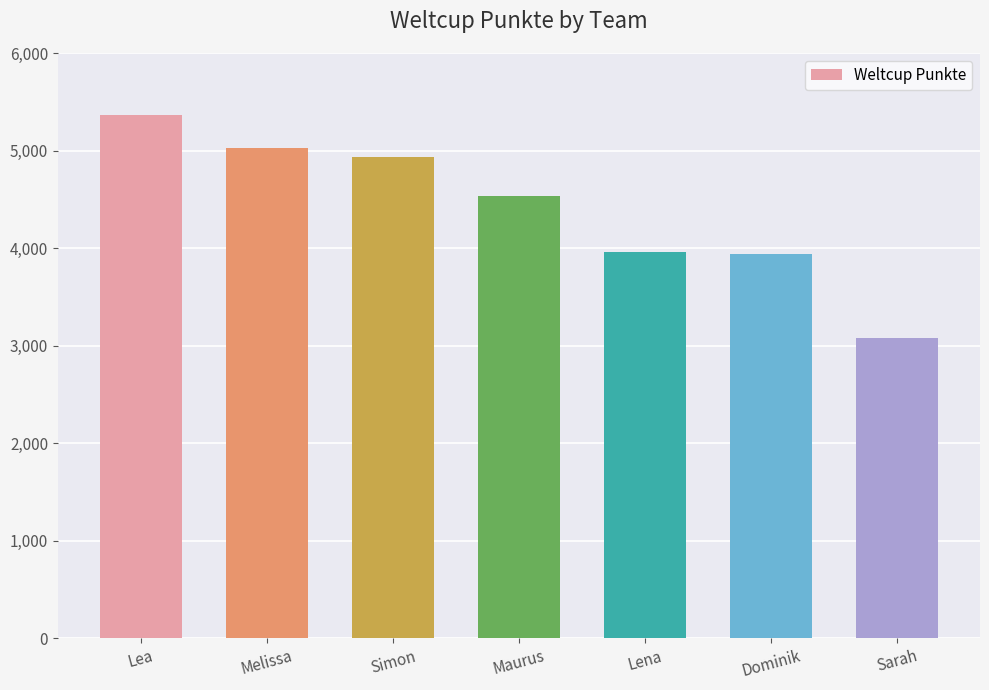

Is it true that the value at Lea is 7501?

False